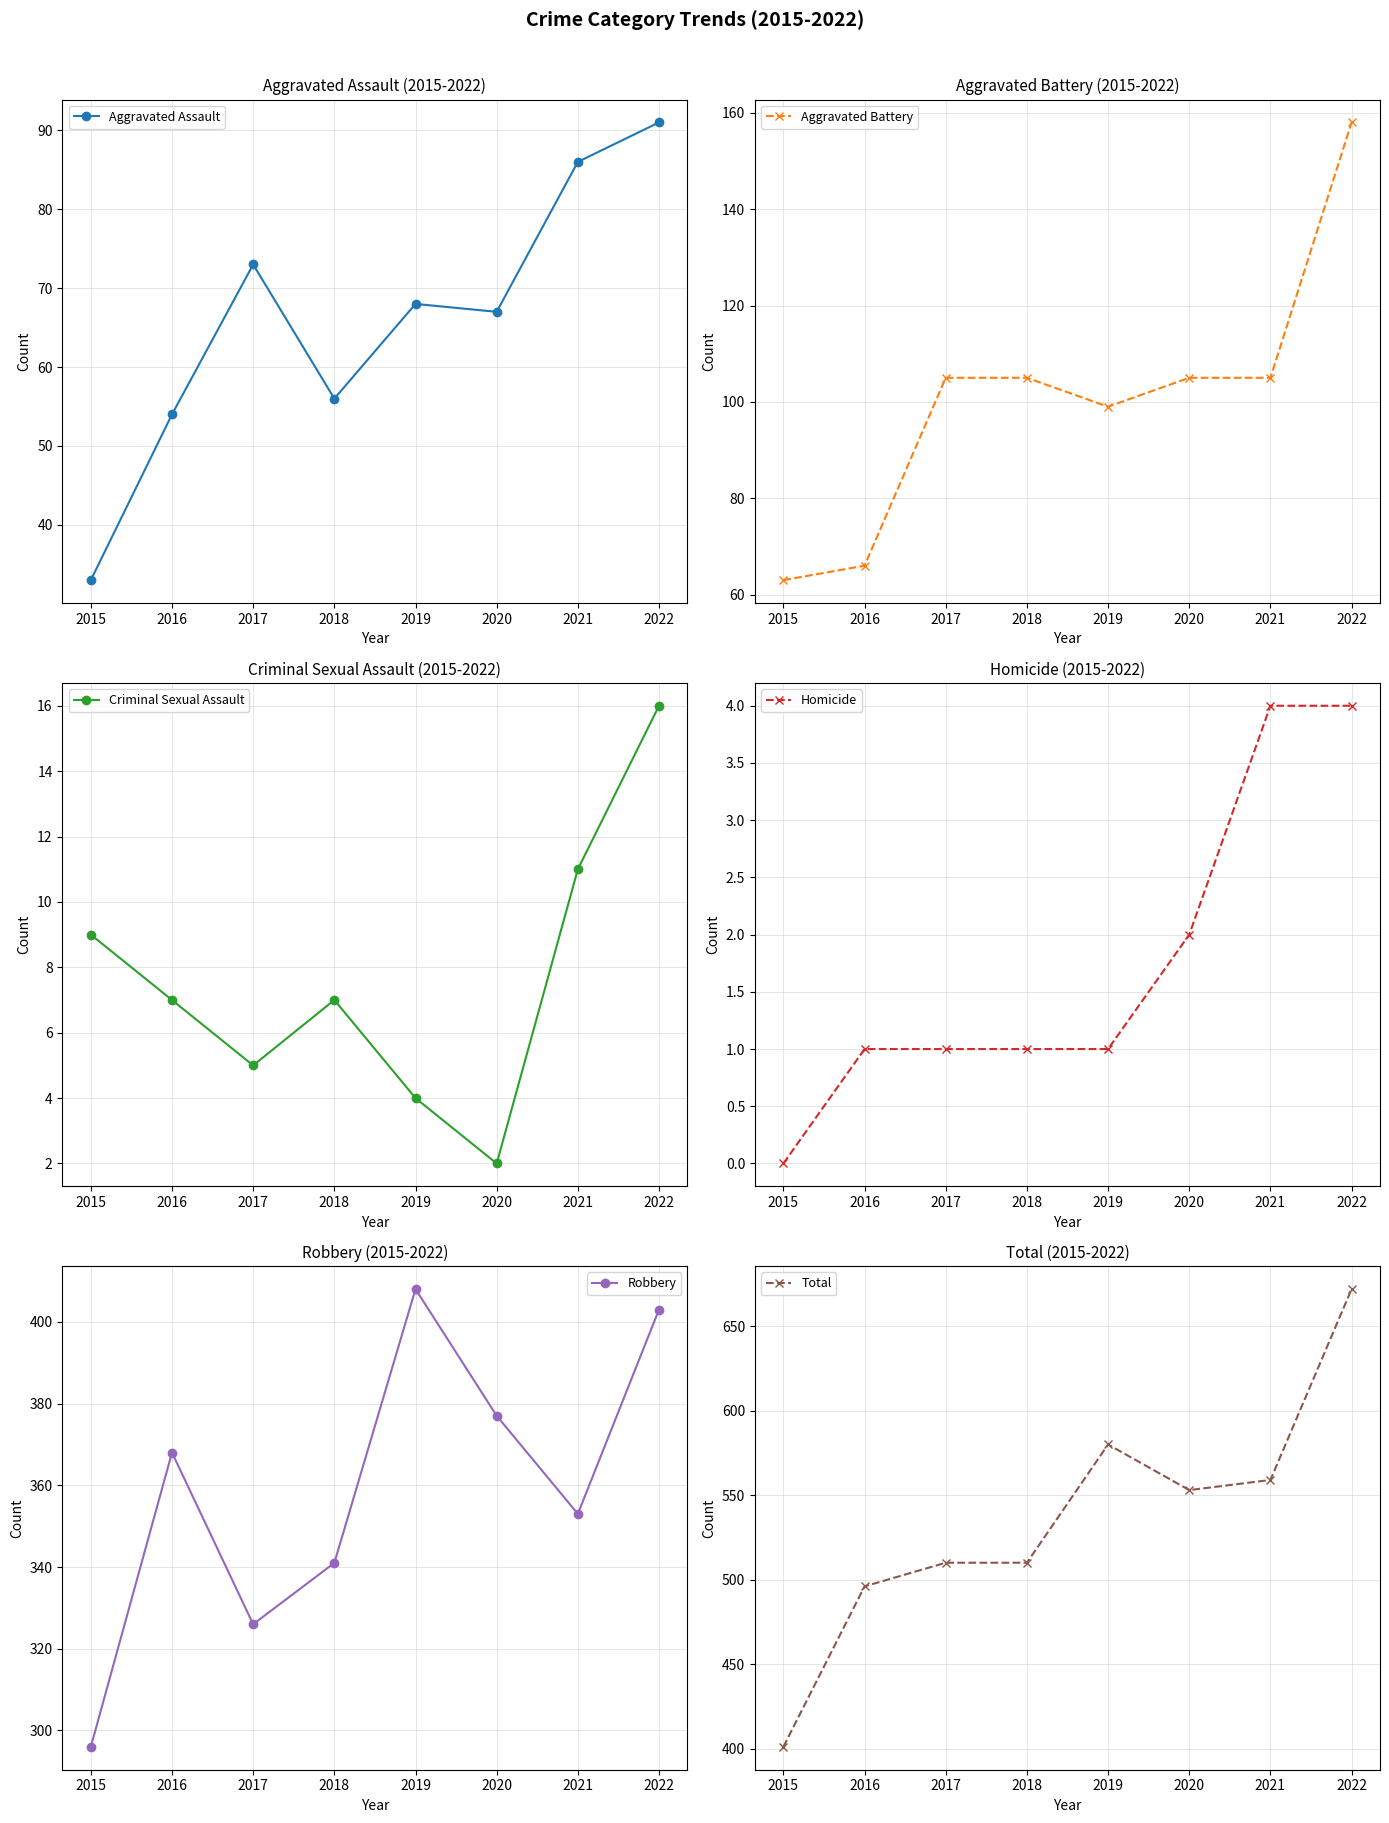

What is the difference between the maximum and second lowest values in the Total series?

176